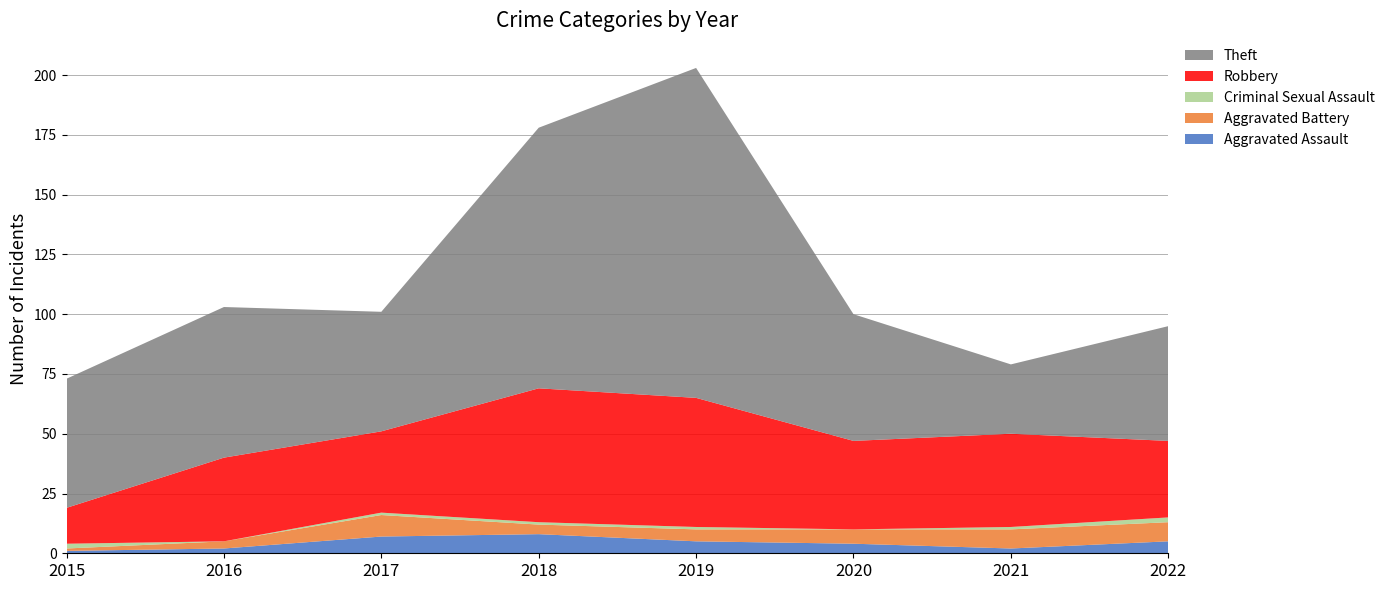

Reading left to right, extract all data points from this chart.

Aggravated Assault: 1	2	7	8	5	4	2	5
Aggravated Battery: 1	3	9	4	5	6	8	8
Criminal Sexual Assault: 2	0	1	1	1	0	1	2
Robbery: 15	35	34	56	54	37	39	32
Theft: 54	63	50	109	138	53	29	48